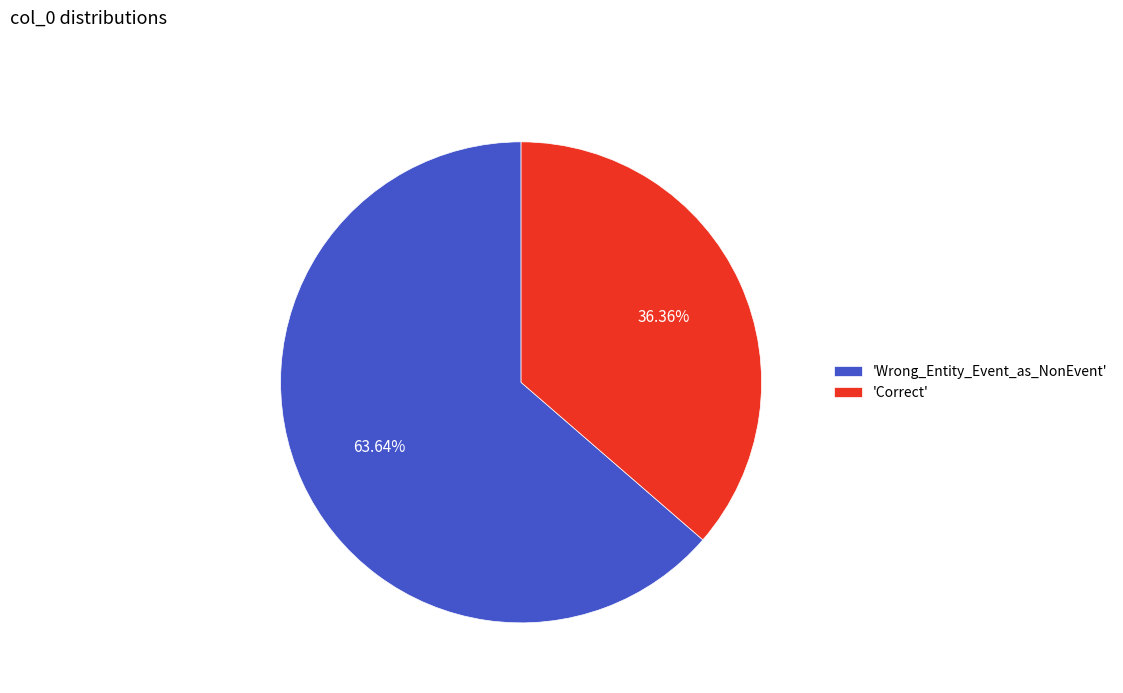

What is the smallest slice in the pie chart?

'Correct'